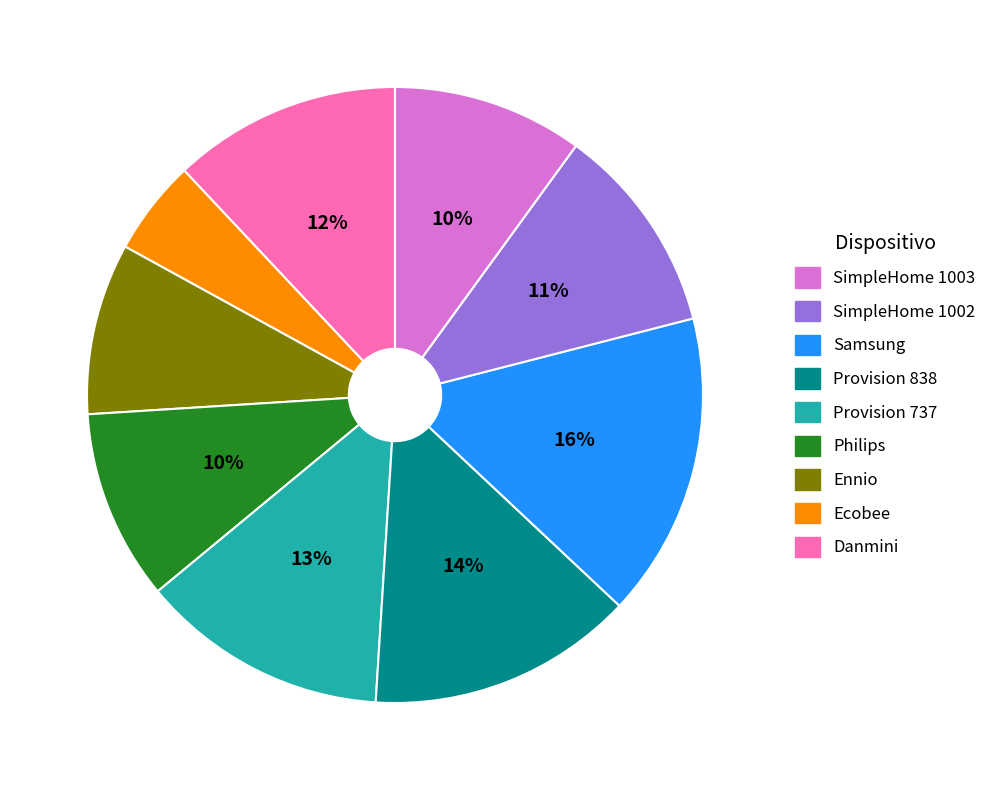

How many segments does this pie chart have?

9